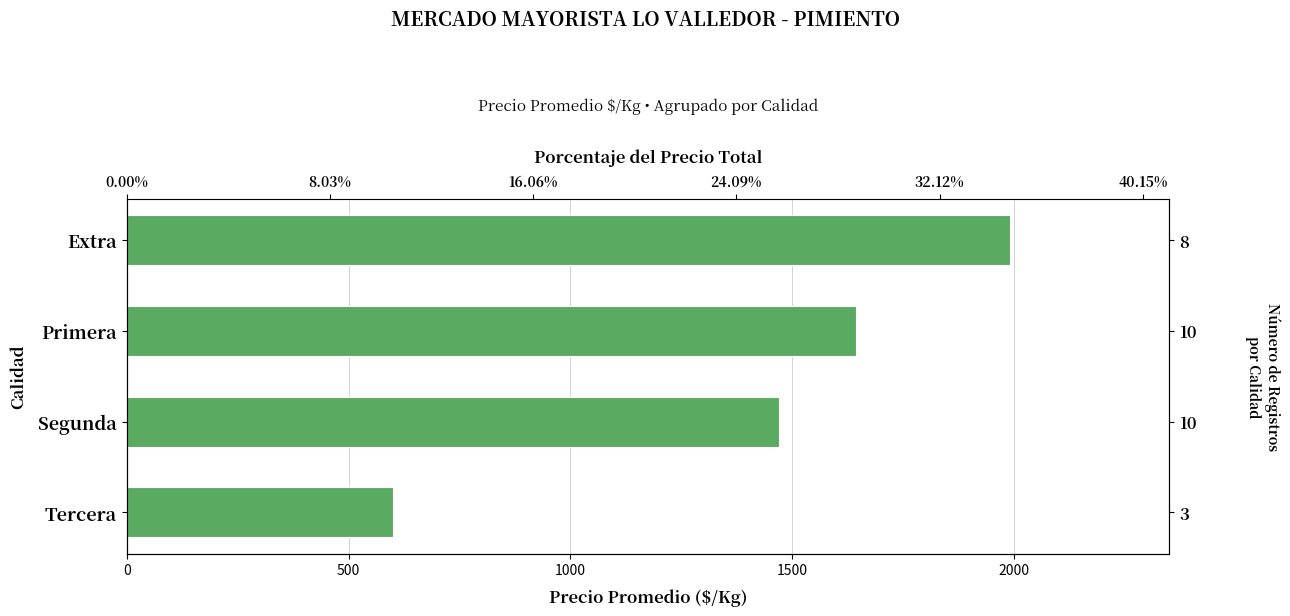

What is the greatest value displayed?

1991